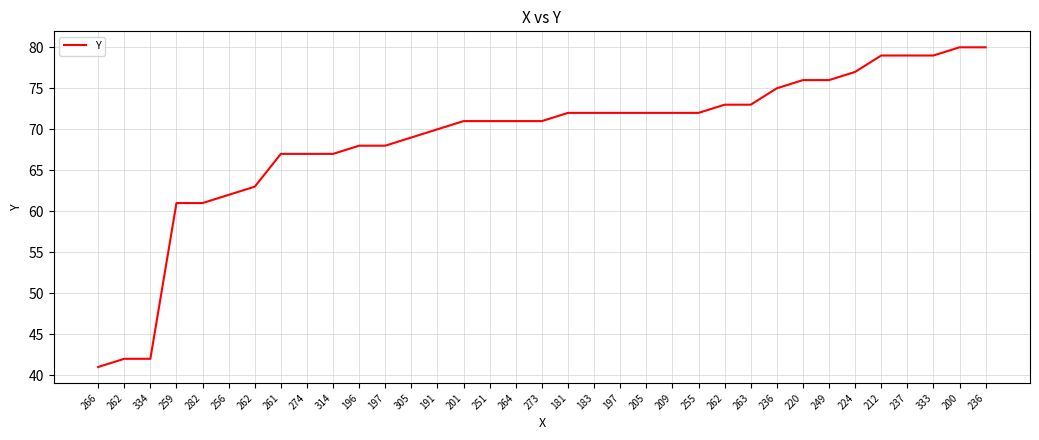

List the labels in order of value, smallest first.

266, 262, 334, 259, 282, 256, 262, 261, 274, 314, 196, 197, 305, 191, 201, 251, 264, 273, 181, 183, 197, 205, 209, 255, 262, 263, 236, 220, 249, 224, 212, 237, 333, 200, 236